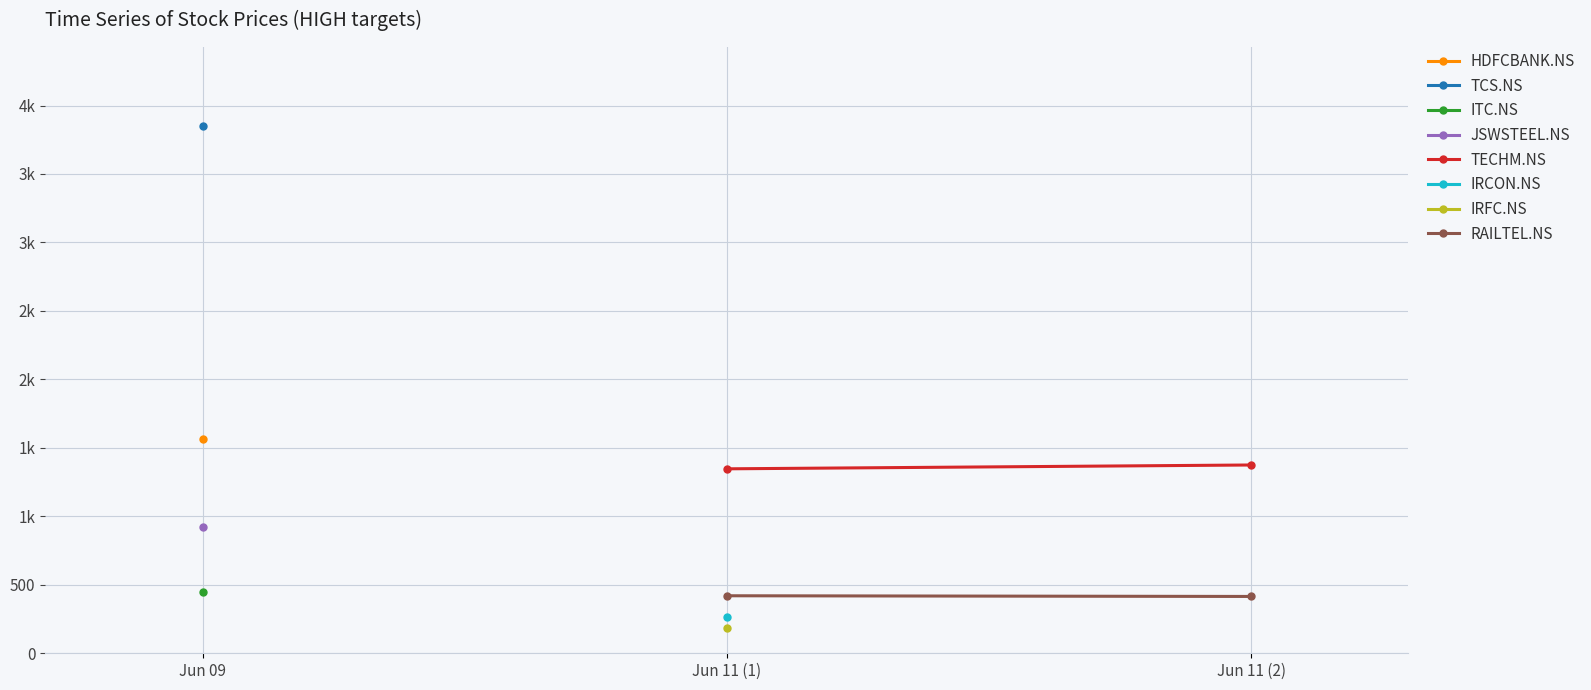

Where is RAILTEL.NS nearest to the value 417?

Jun 11 (2)